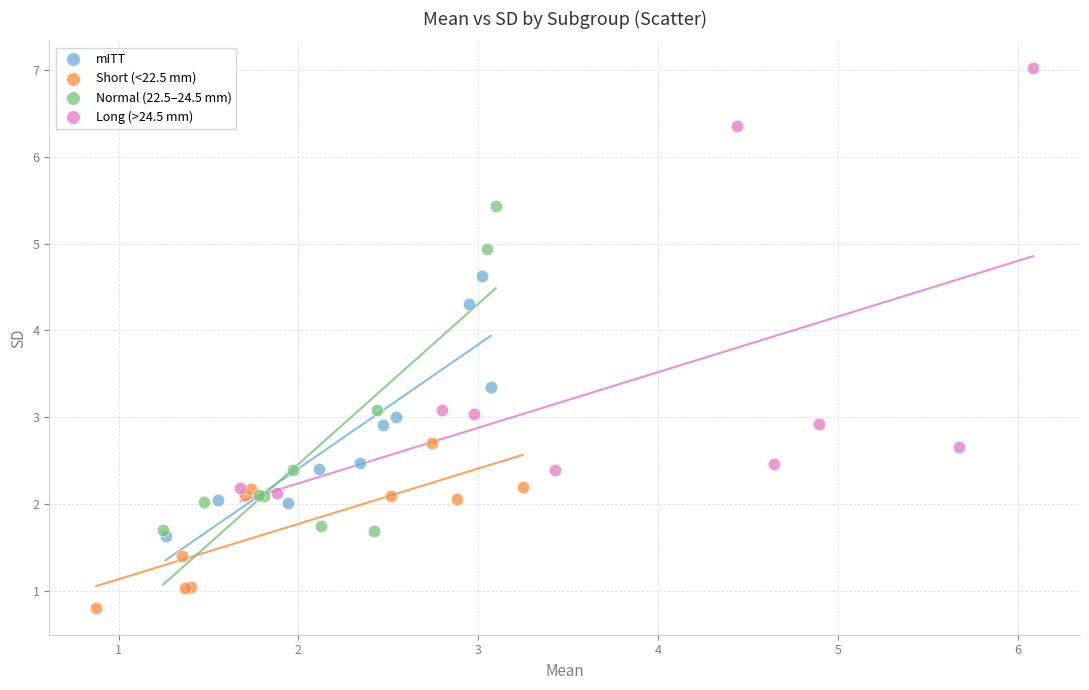

Which series contains the highest Y value?

Long (>24.5 mm)